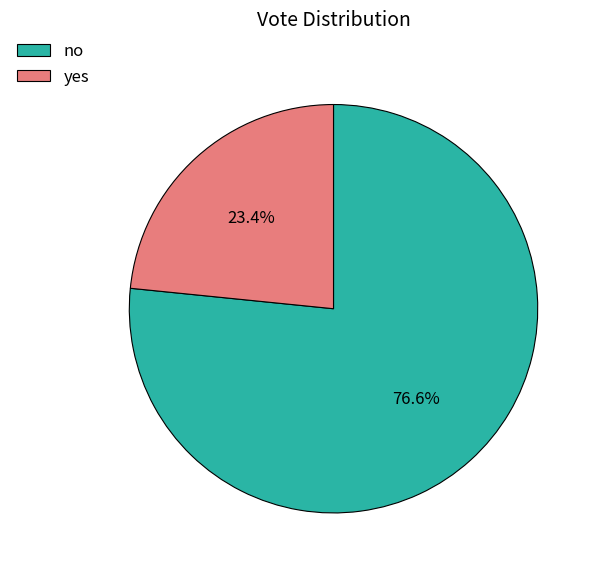

What is the ratio of the value at no to the value at yes?

3.3